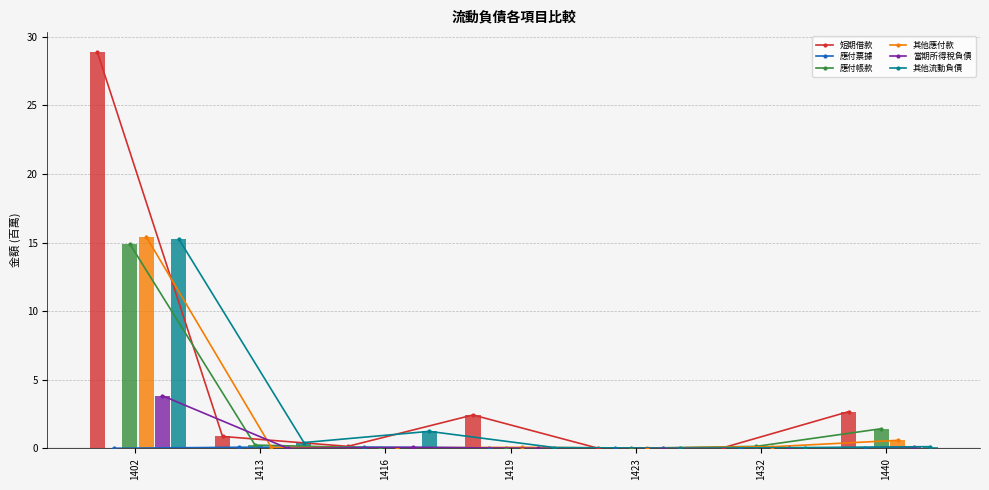

Which category has the highest value in the 應付票據 series?

1416